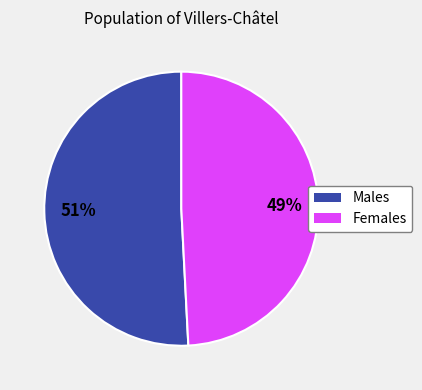

How many slices are in this pie chart?

2